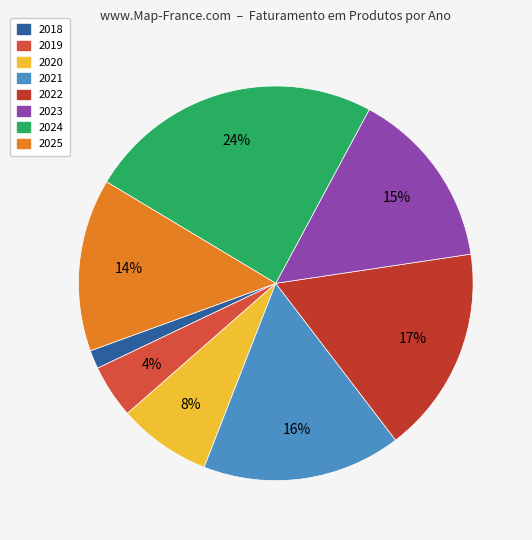

How many segments does this pie chart have?

8